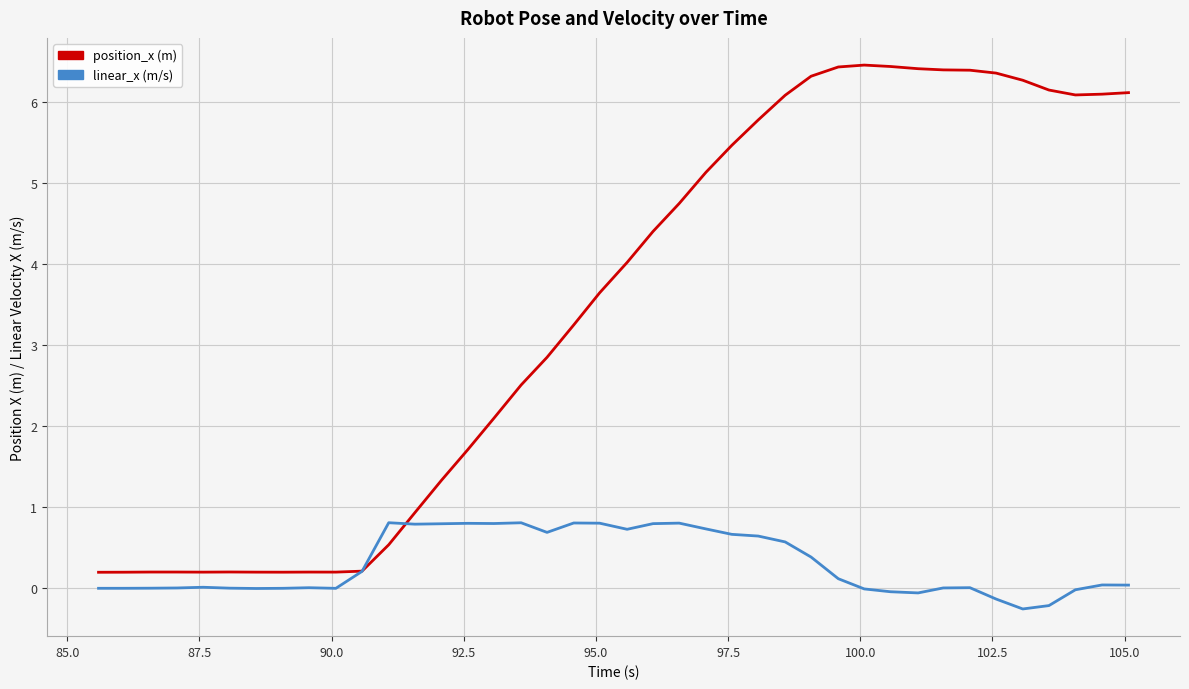

What is the minimum value shown in the chart?

-0.3